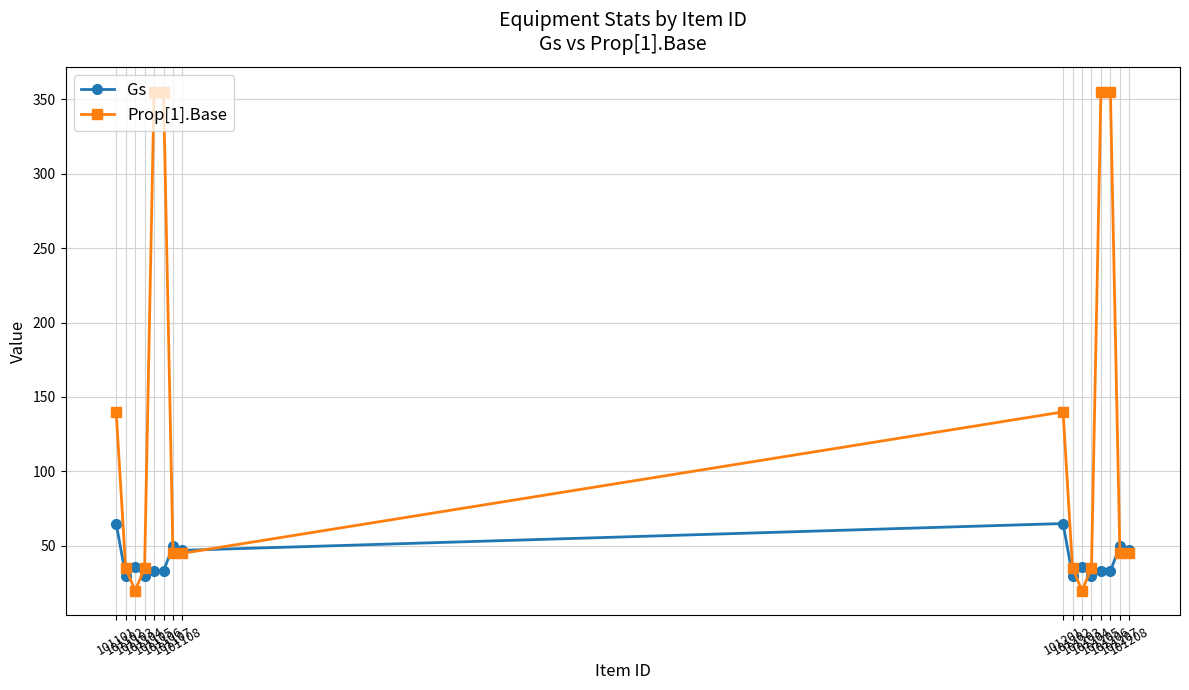

Where is the first local maximum for Gs?

101103